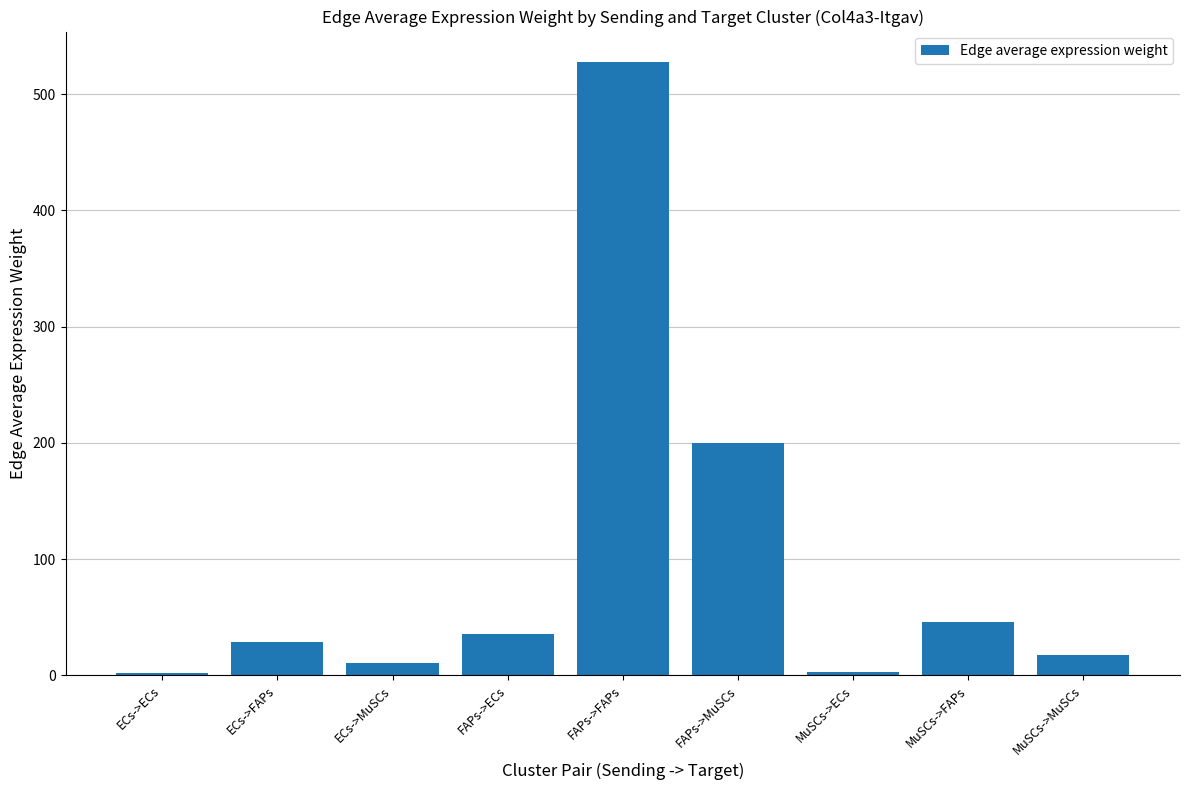

What is the difference between the maximum and second lowest values?

524.4